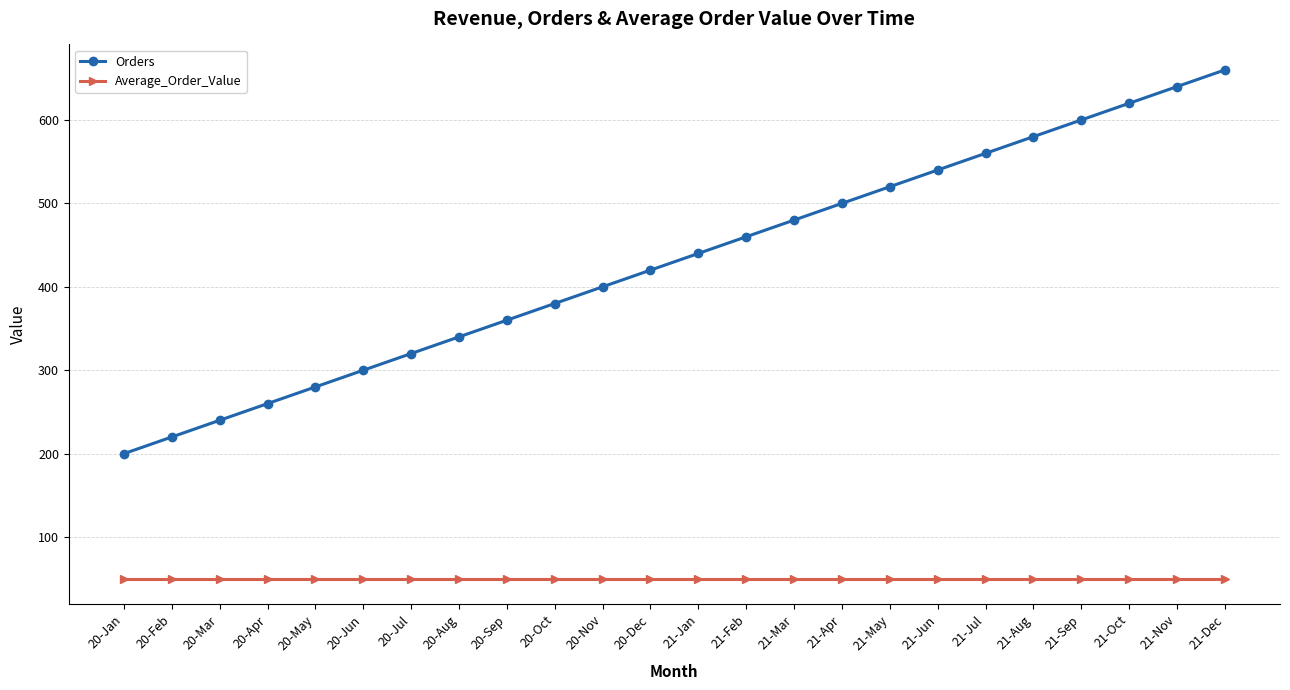

Which series has the largest range (max minus min)?

Orders